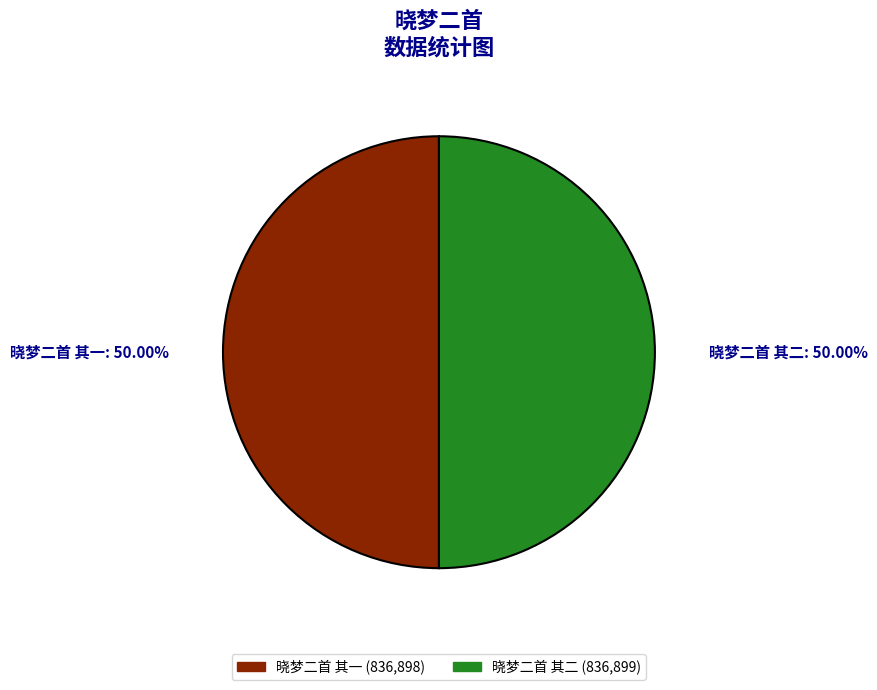

Count the number of slices in the pie.

2